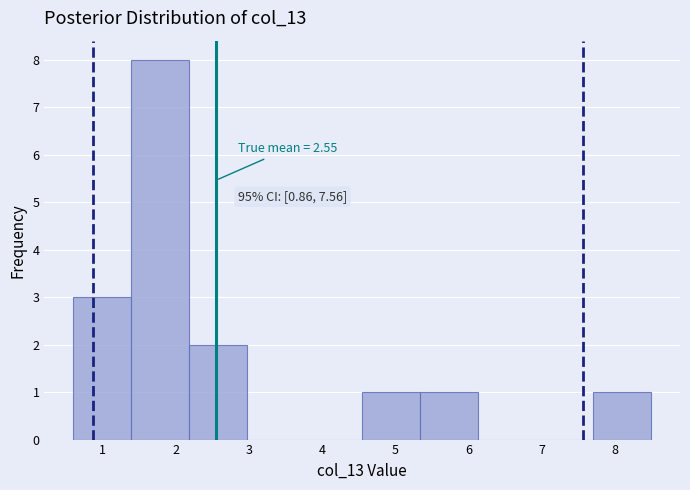

Over which range of the x-axis is the bar tallest?

1.39 to 2.18